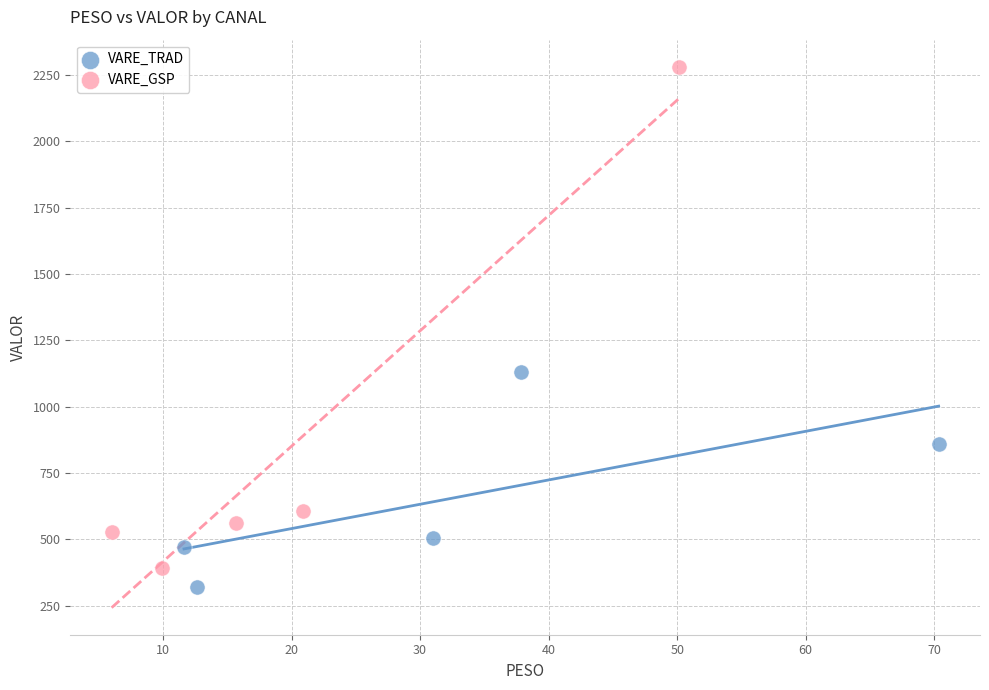

Which series contains the highest Y value?

VARE_GSP